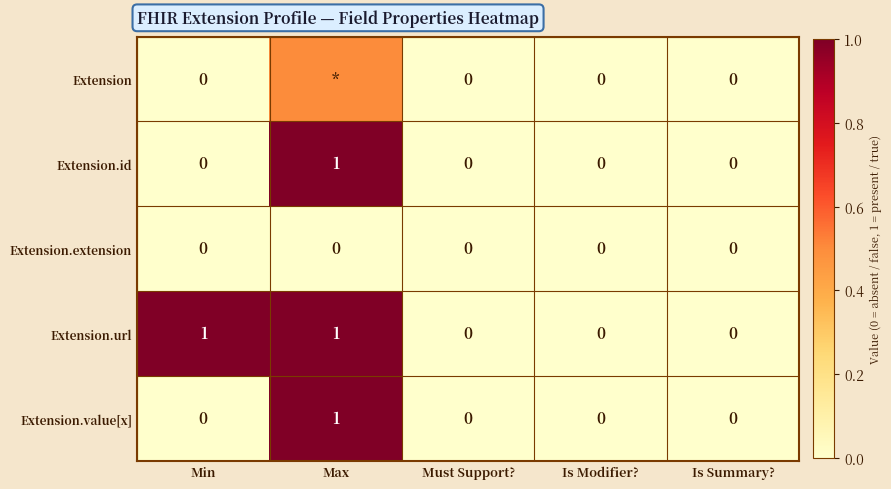

At how many categories does at least one series exceed 0?

2